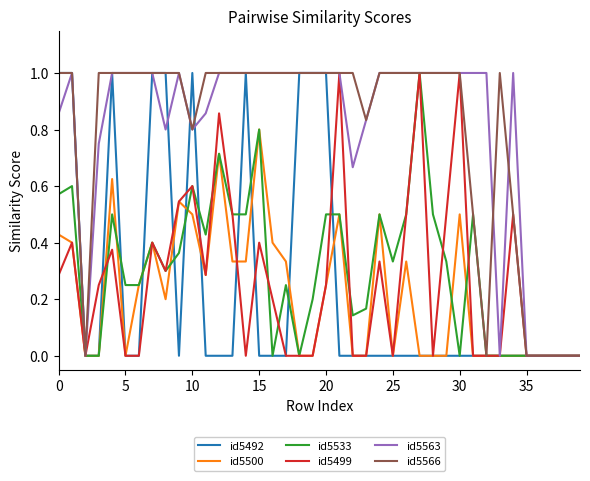

What is the label of the 24th point from the right?

16